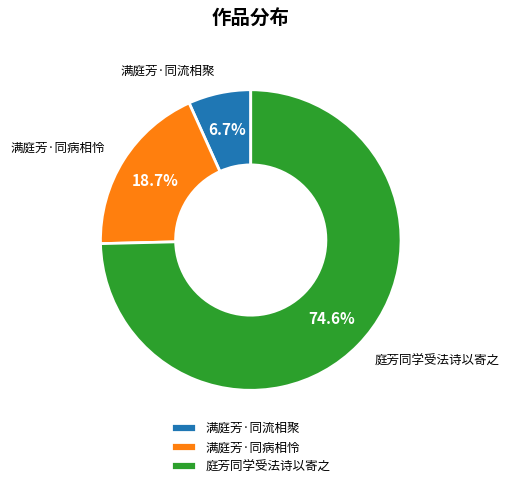

To the nearest percent, what is the difference between the largest and smallest slice percentages?

68%